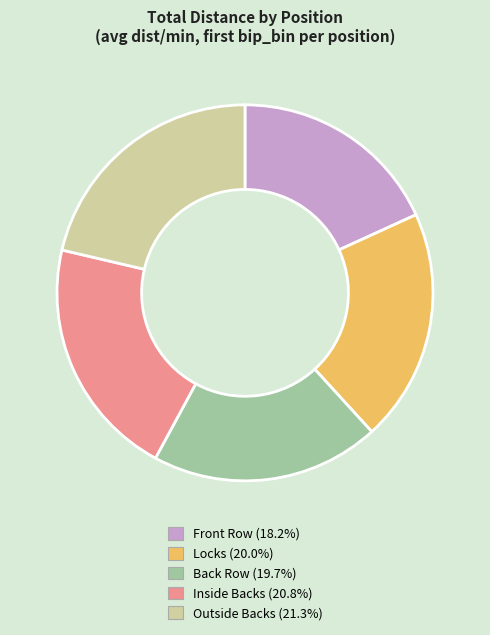

Does any single category account for the majority?

No